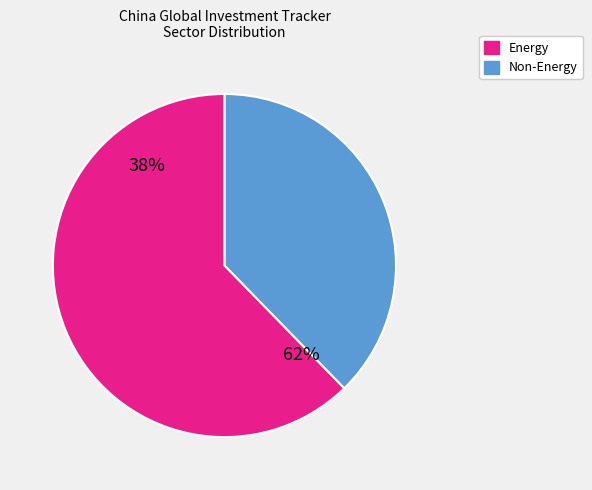

Which has a higher value, Energy or Energy?

Energy